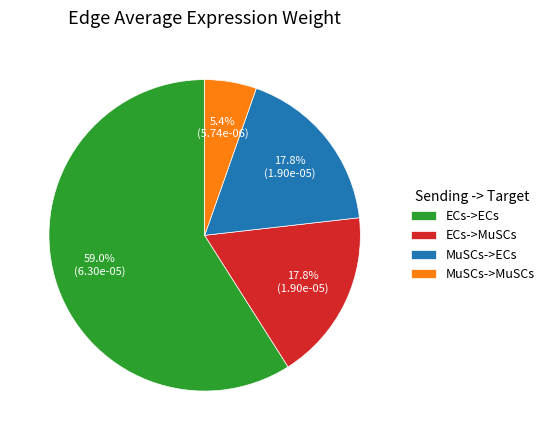

To the nearest percent, what is the difference between the ECs->MuSCs and MuSCs->MuSCs slice percentages?

12%